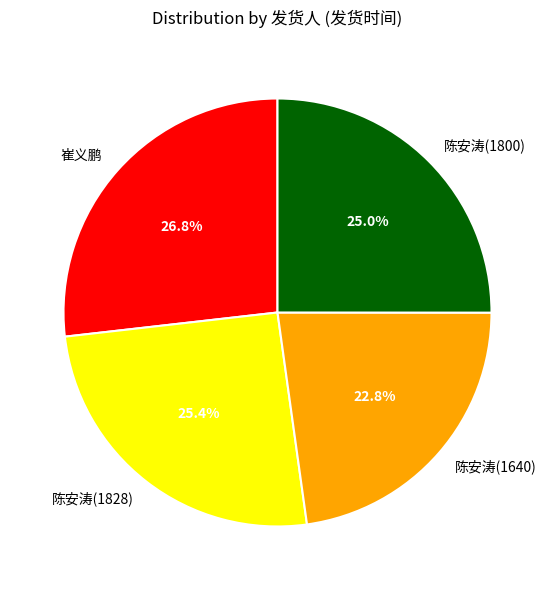

To the nearest percent, what is the difference between the 陈安涛(1828) and 崔义鹏 slice percentages?

1%